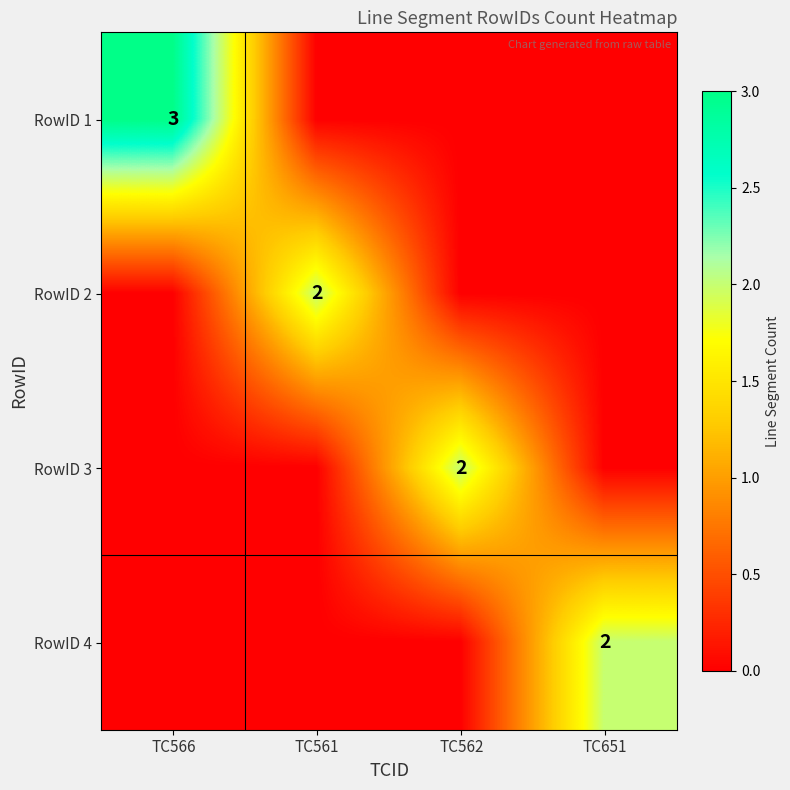

True or false: RowID 2 has a value of 2 at TC561.

True